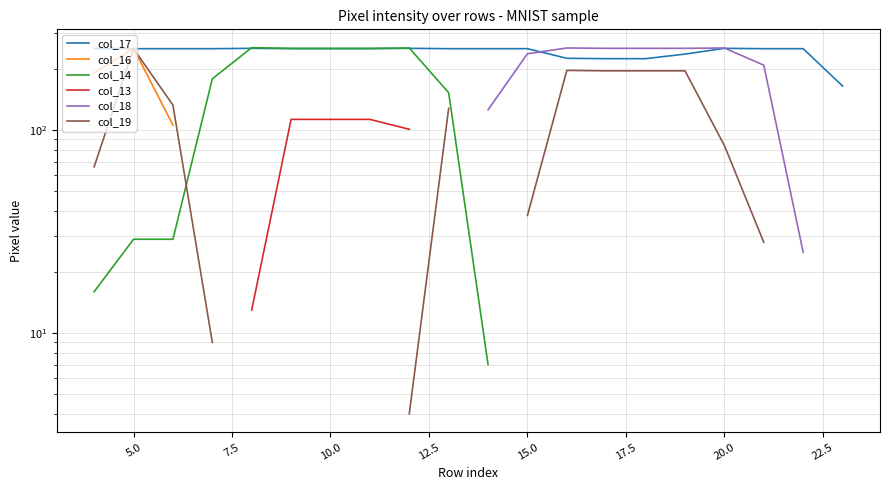

True or false: col_16 has more than 1 interior local peaks.

False